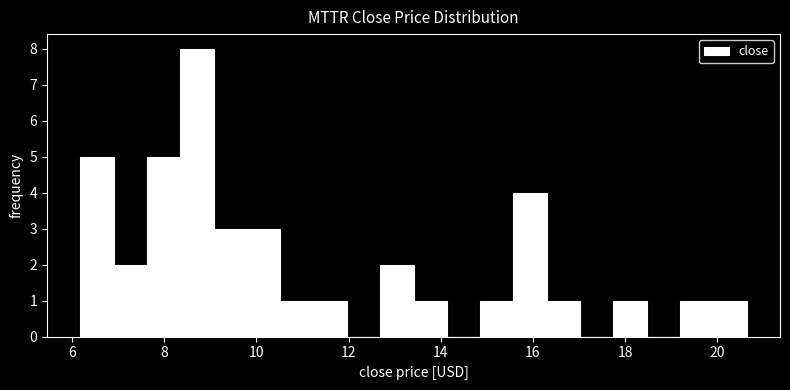

Around what value on the x-axis is the tallest bar? Give the approximate position of its centre, as read against the axis.

8.8